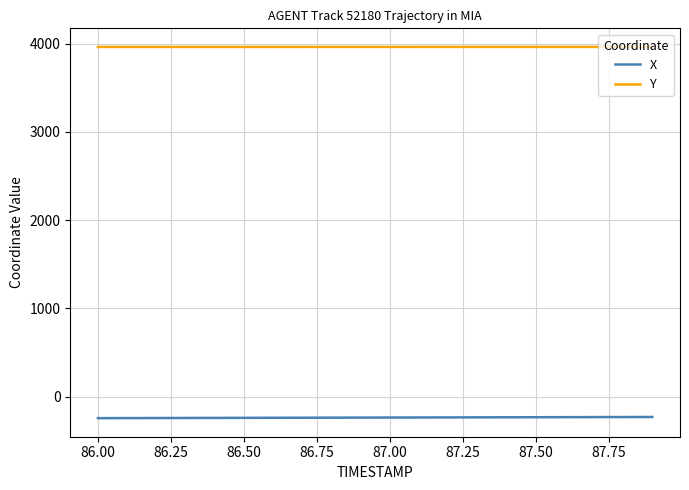

Rank the series by their average value, from highest to lowest.

Y, X